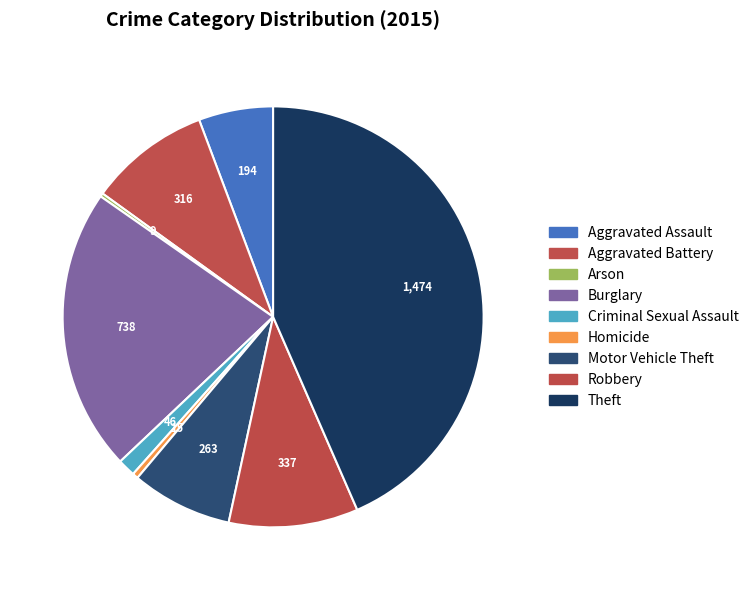

Do Aggravated Assault and Robbery together represent more than half of the pie?

No